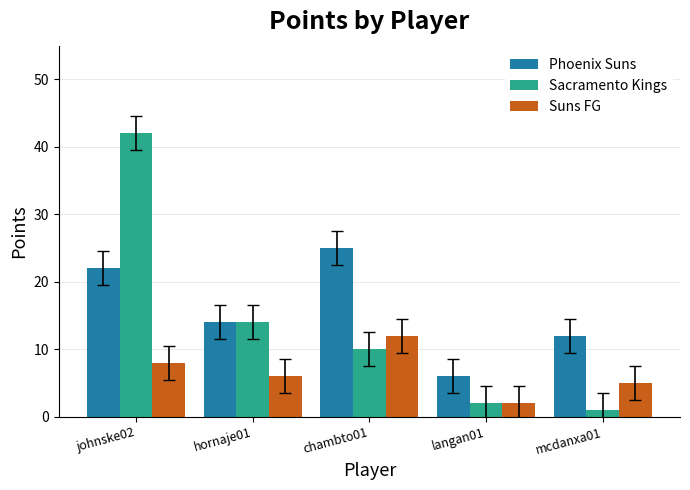

Reading left to right, what are all the values shown in this chart?

Phoenix Suns: johnske02=22	hornaje01=14	chambto01=25	langan01=6	mcdanxa01=12
Sacramento Kings: johnske02=42	hornaje01=14	chambto01=10	langan01=2	mcdanxa01=1
Suns FG: johnske02=8	hornaje01=6	chambto01=12	langan01=2	mcdanxa01=5